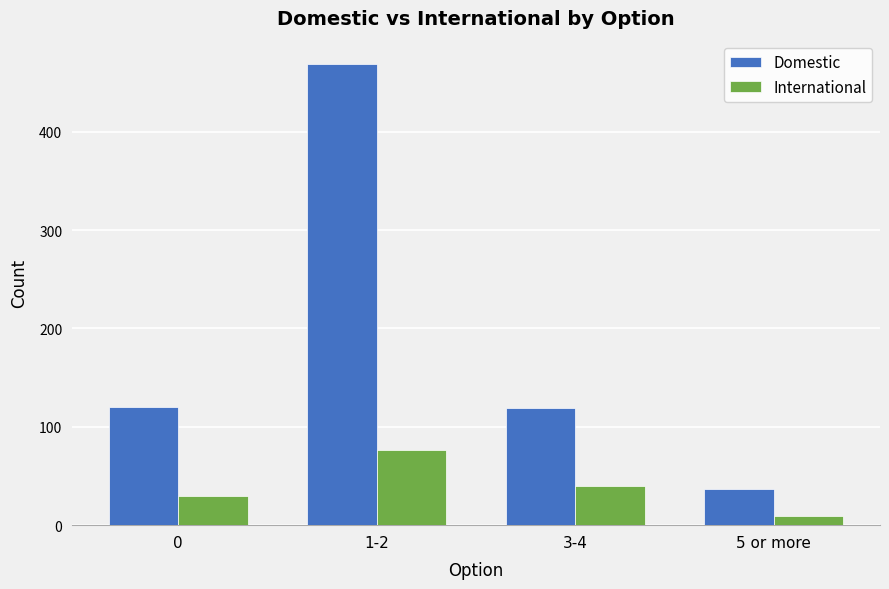

What is the sum of the International values at 1-2 and 3-4?

116